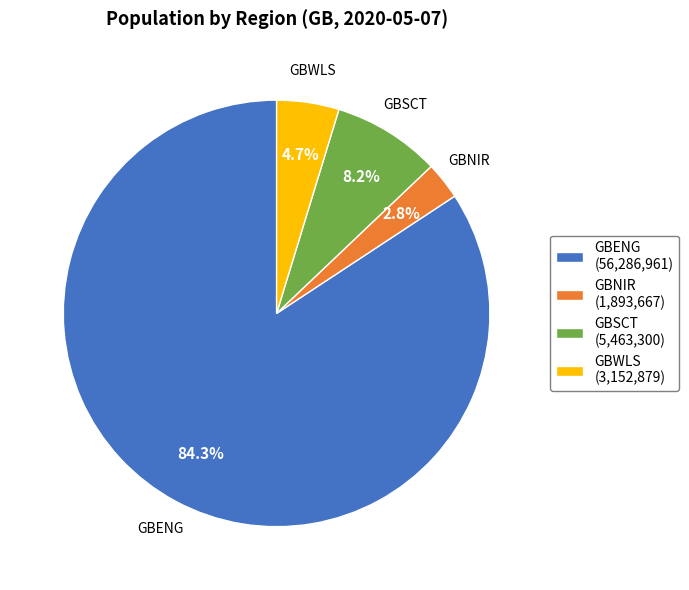

To the nearest percent, what is the average slice percentage?

25%